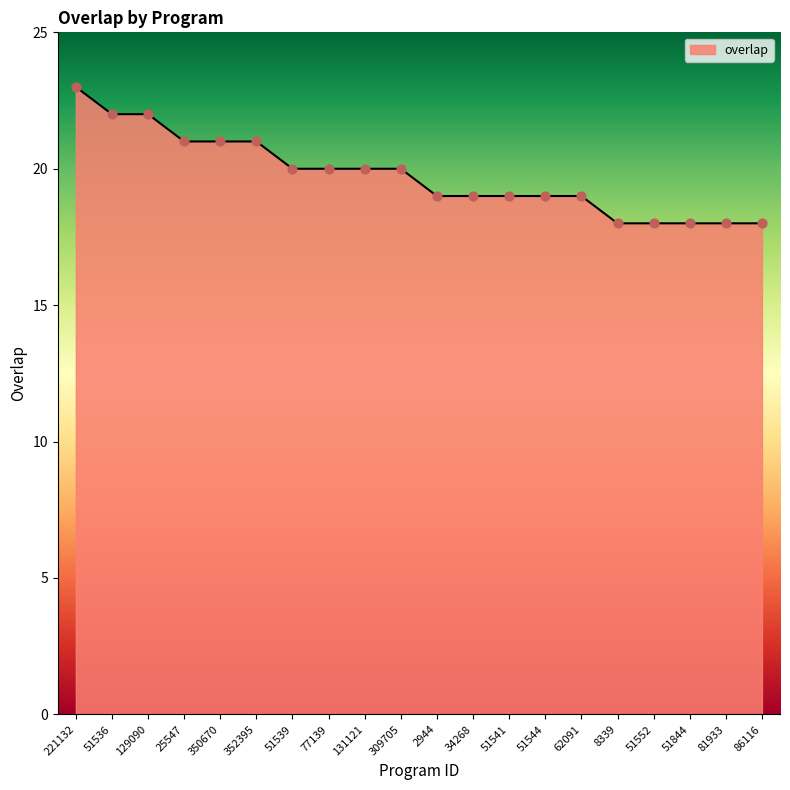

What is the change in value from 25547 to 86116?

-3